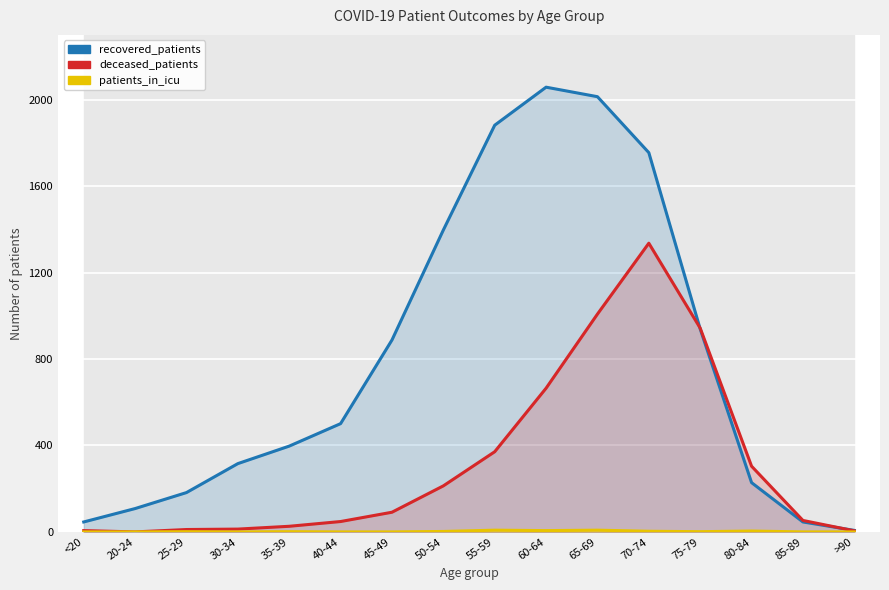

What is the approximate value of patients_in_icu at 50-54?

2